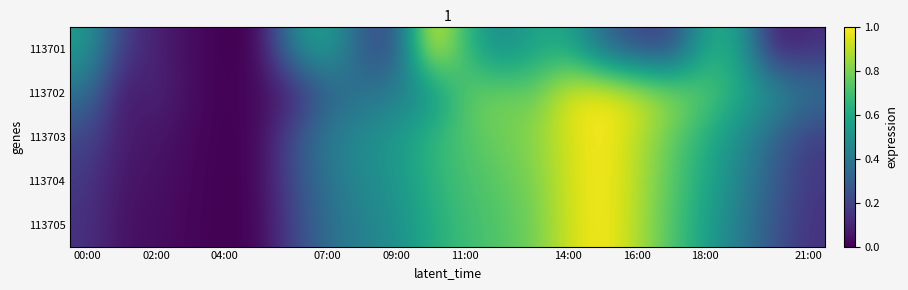

Reading left to right, list all the values displayed in this chart.

113701: 0.6	0.2	0.1	0.0	0.0	0.0	0.5	0.6	0.3	0.2	1.0	0.7	0.5	0.6	0.6	0.3	0.2	0.2	0.6	0.6	0.1	0.1
113702: 0.4	0.0	0.1	0.0	0.0	0.0	0.1	0.3	0.4	0.4	0.5	0.7	0.8	0.8	1.0	1.0	0.9	0.8	0.7	0.6	0.5	0.4
113703: 0.2	0.1	0.1	0.0	0.0	0.0	0.2	0.4	0.5	0.5	0.7	0.7	0.8	0.8	0.9	1.0	0.9	0.8	0.6	0.5	0.3	0.2
113704: 0.2	0.1	0.0	0.0	0.0	0.0	0.2	0.4	0.5	0.5	0.6	0.7	0.7	0.8	0.9	1.0	0.9	0.7	0.6	0.5	0.3	0.2
113705: 0.1	0.0	0.0	0.0	0.0	0.0	0.2	0.4	0.4	0.5	0.6	0.7	0.7	0.8	0.9	1.0	0.9	0.7	0.6	0.4	0.3	0.1